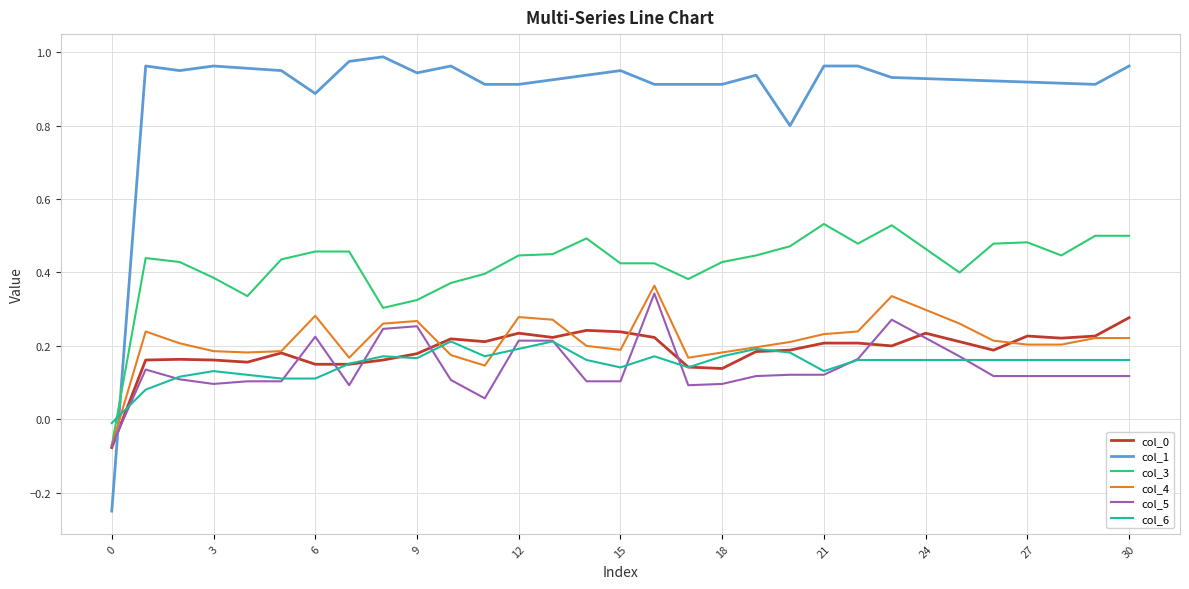

Which series has the largest range (max minus min)?

col_1